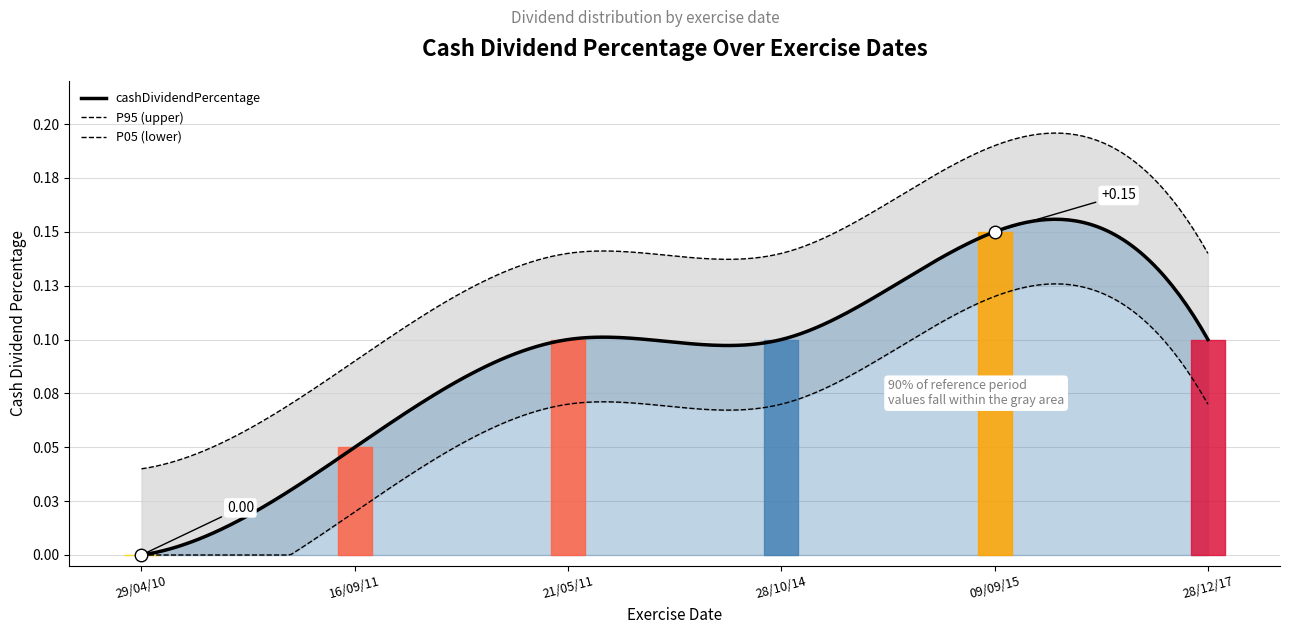

Is it true that the value at 16/09/11 is 0.0?

False